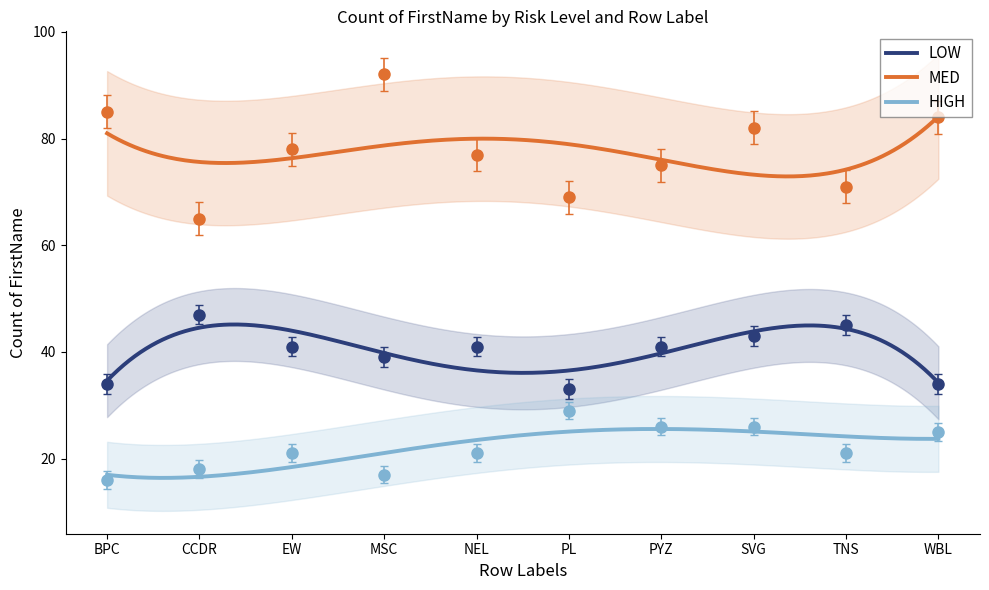

How many data points in HIGH are above 19?

7